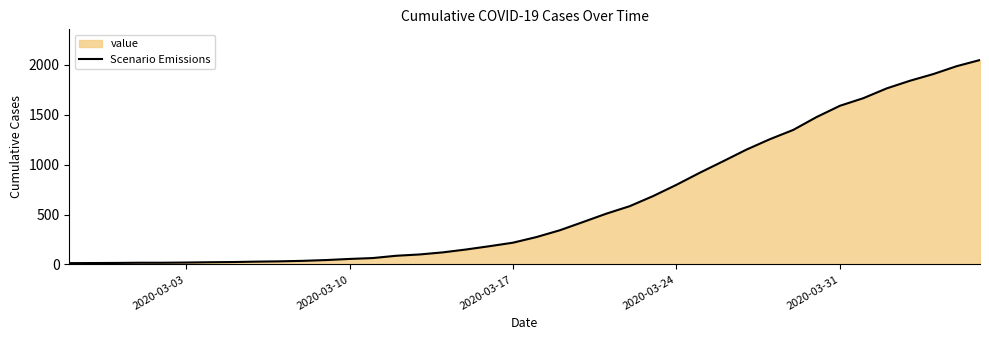

What is the difference between the maximum and minimum values?

2036